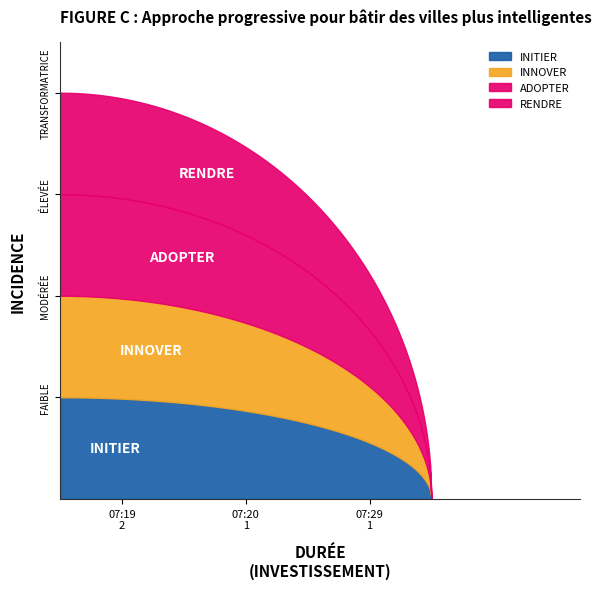

Which series has the widest spread of values?

INITIER